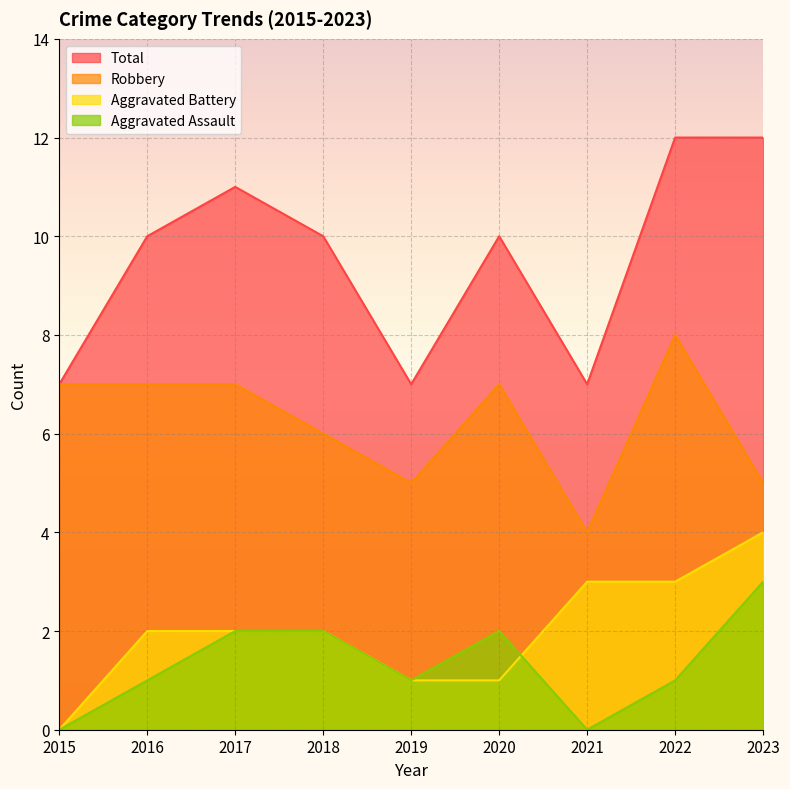

Is the value of Aggravated Battery at 2018 greater than the value of Total at 2015?

No